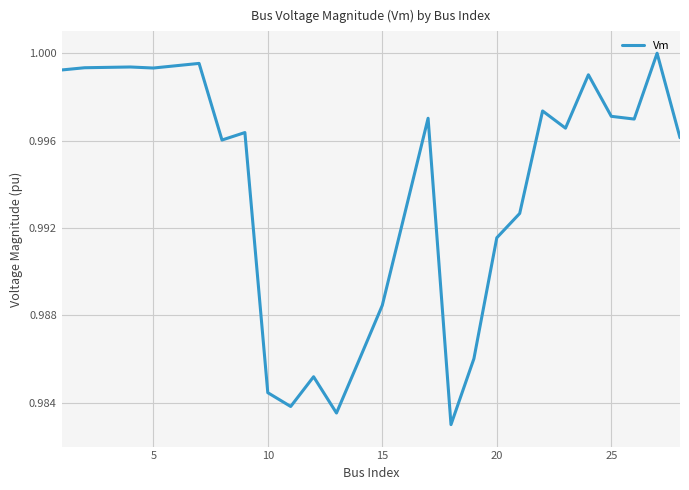

What is the smallest value displayed?

1.0